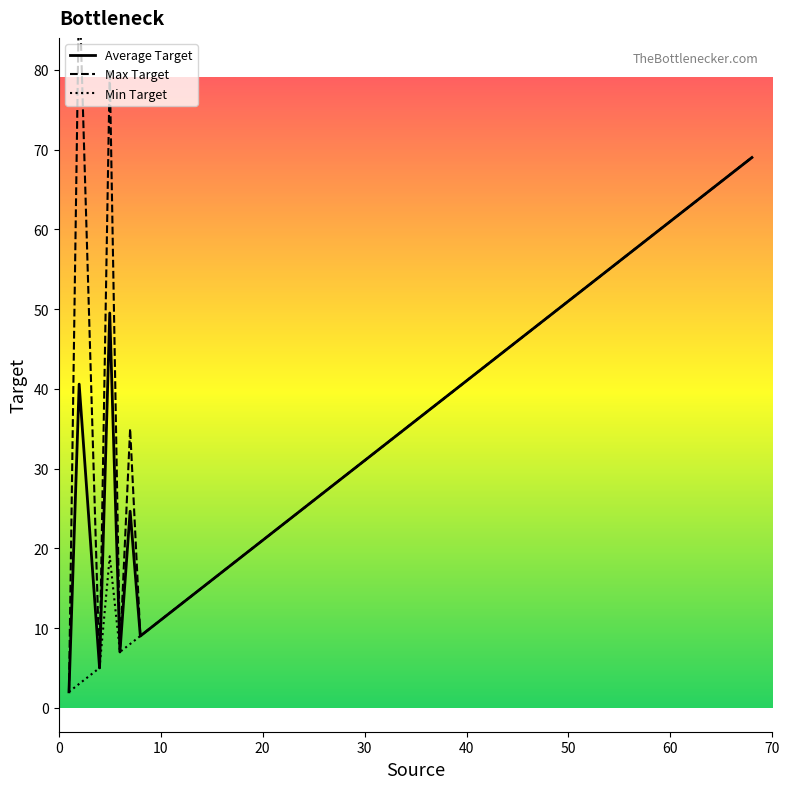

Is it true that Min Target equals 11.0 at 10?

True